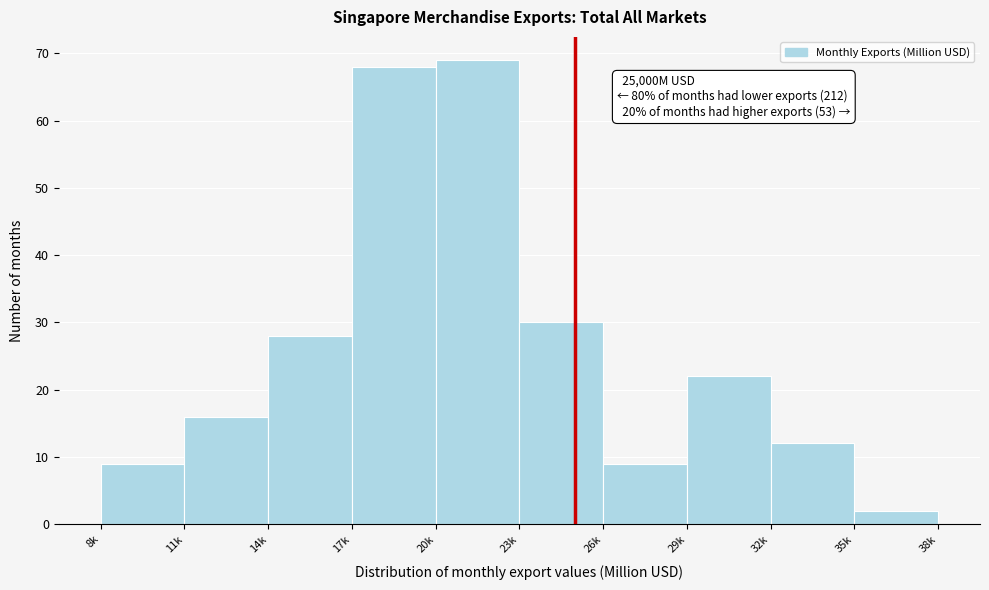

Reading left to right, extract all data points from this chart.

9	16	28	68	69	30	9	22	12	2